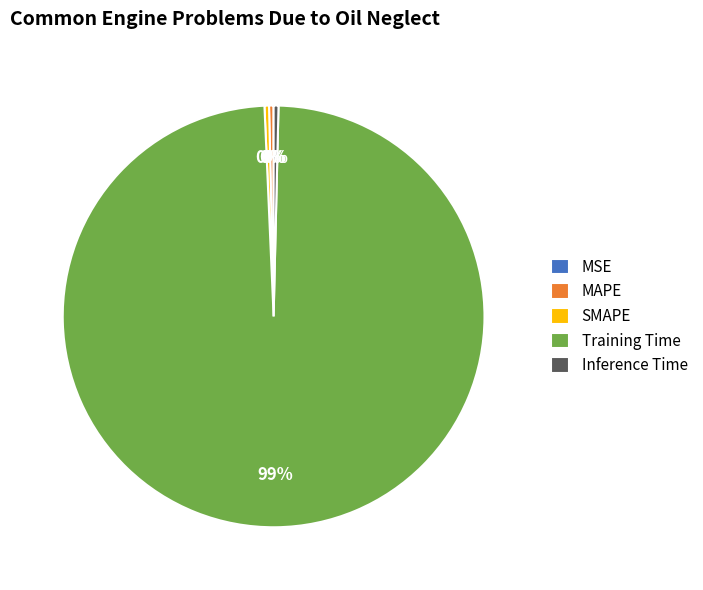

To the nearest percent, what is the average slice percentage?

20%